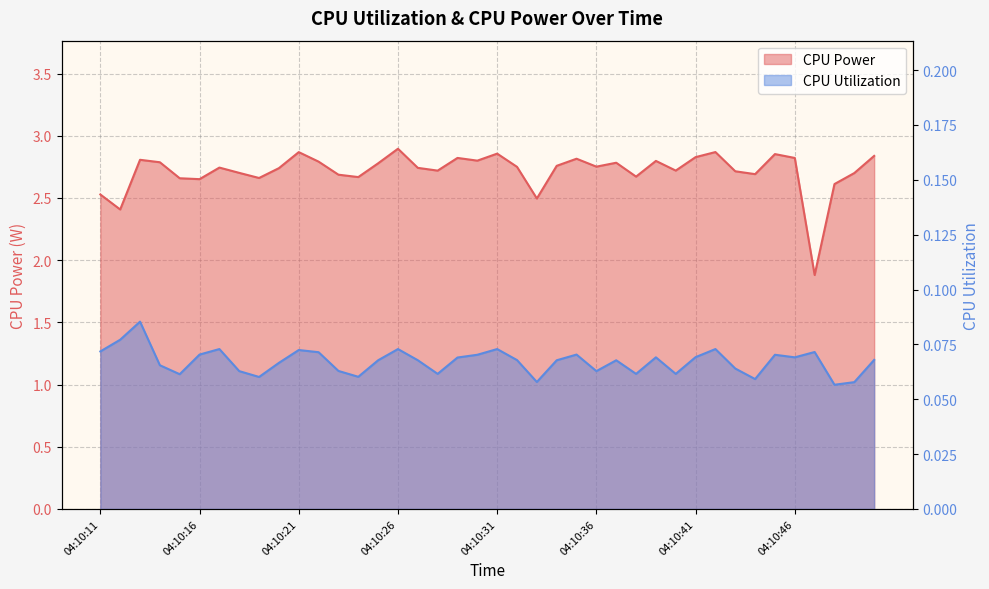

List the series in order of their peak value, lowest first.

CPU Utilization, CPU Power